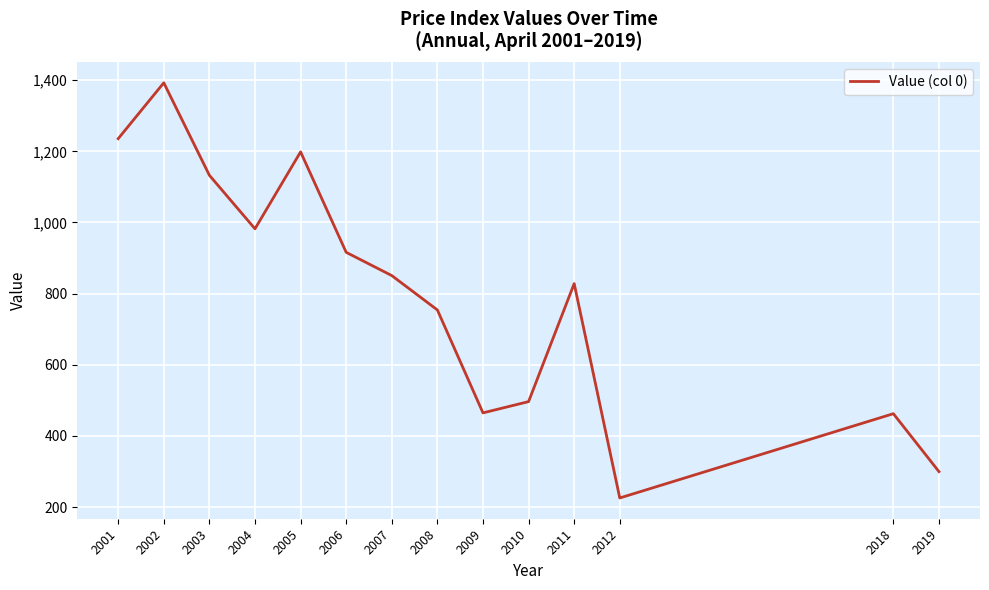

The chart shows a value of 1602.4 at 2003. True or false?

False